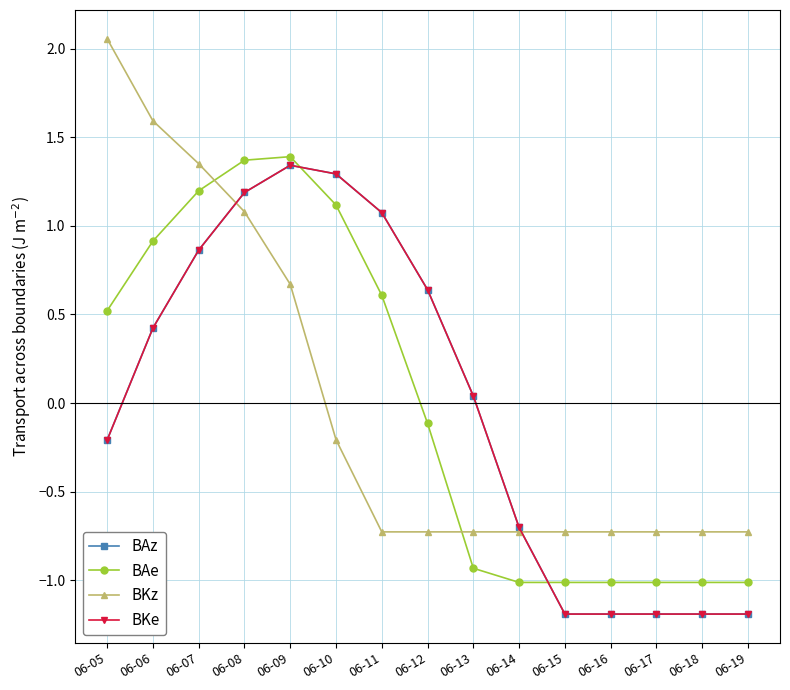

Is the value of BKz at 06-09 greater than the value of BKe at 06-15?

Yes